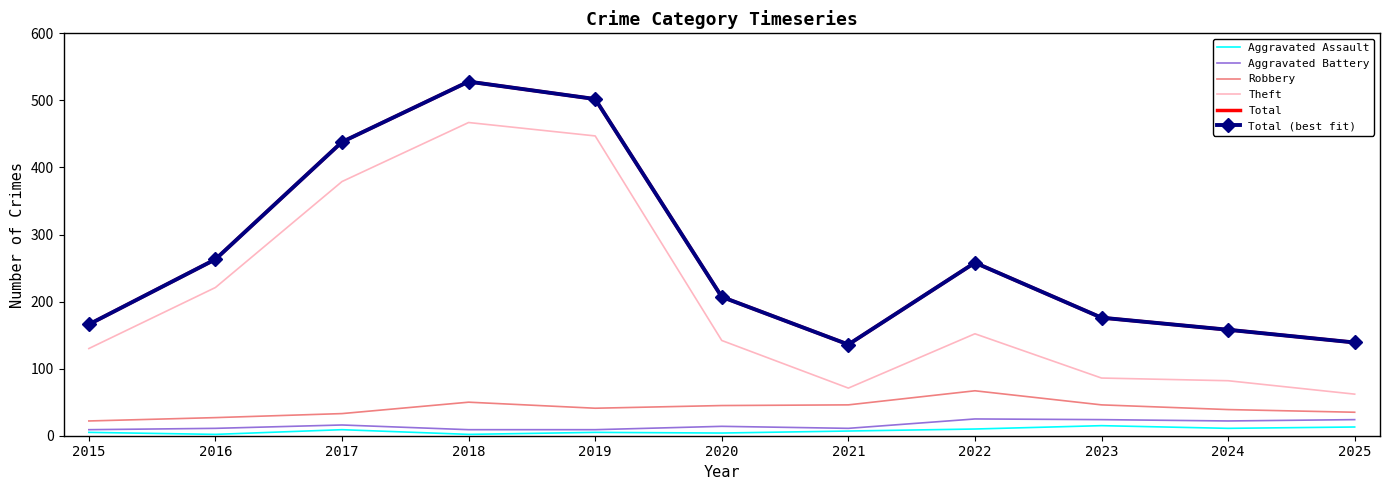

What are all the series names shown in the legend?

Aggravated Assault, Aggravated Battery, Robbery, Theft, Total, Total (best fit)